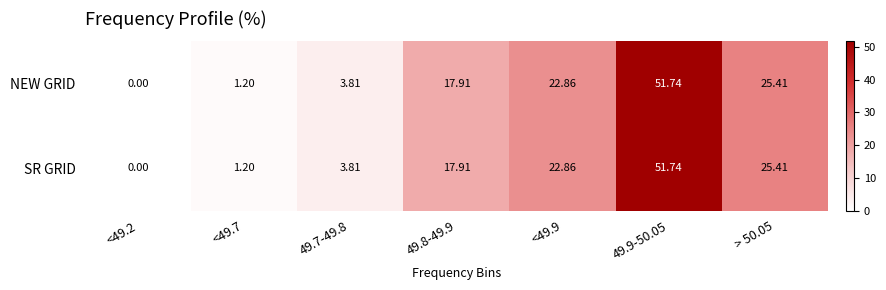

Is the value of SR GRID at <49.2 greater than the value of NEW GRID at 49.8-49.9?

No